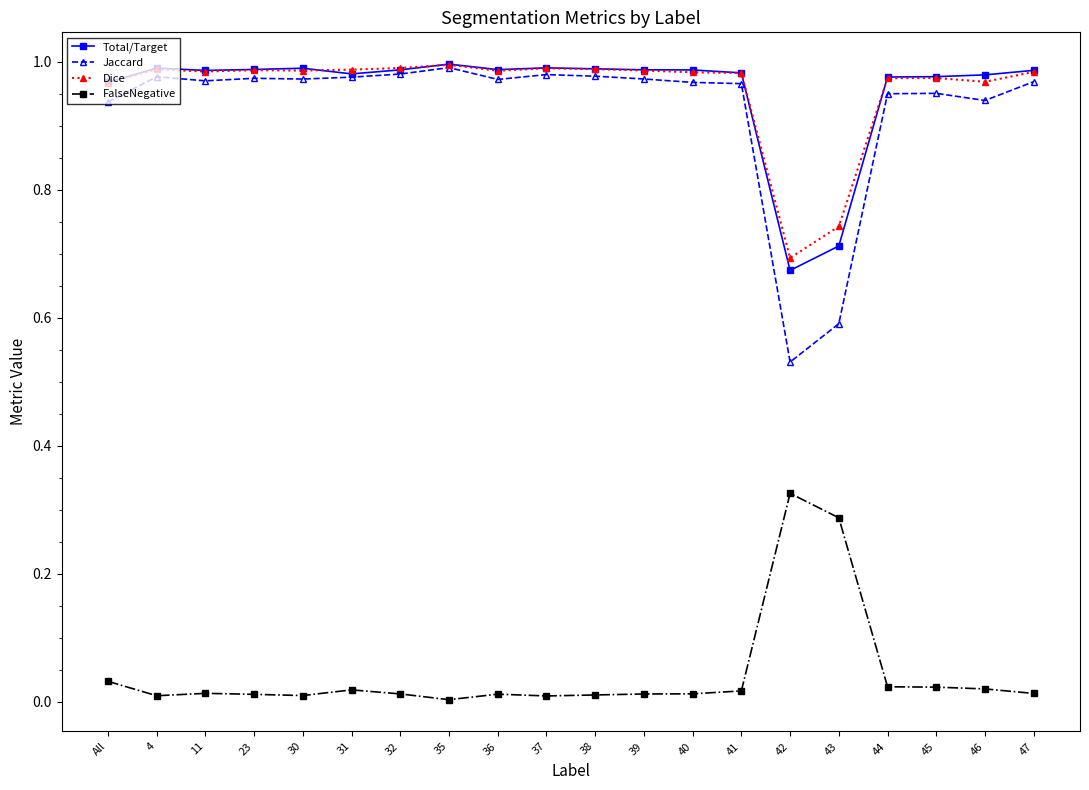

True or false: Jaccard and FalseNegative intersect in this chart.

False